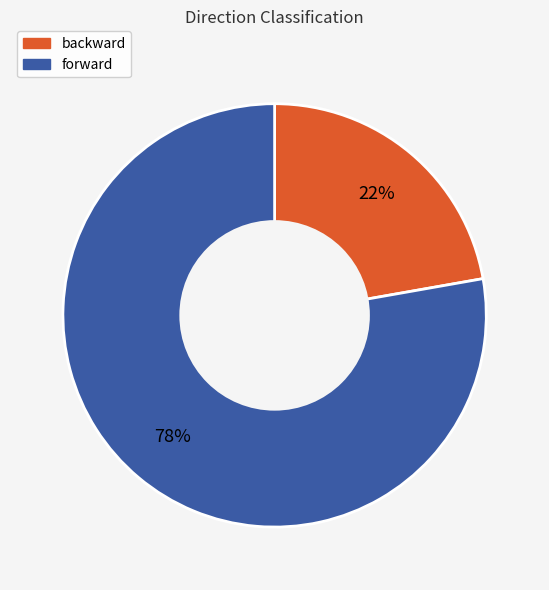

What is the majority slice?

forward